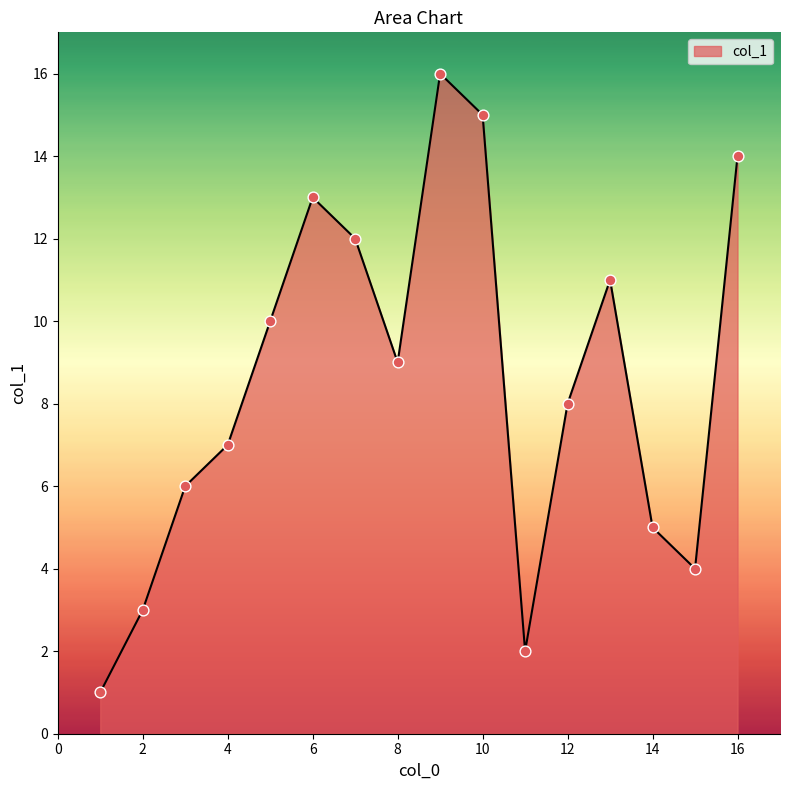

What is the difference between the maximum and minimum values?

15